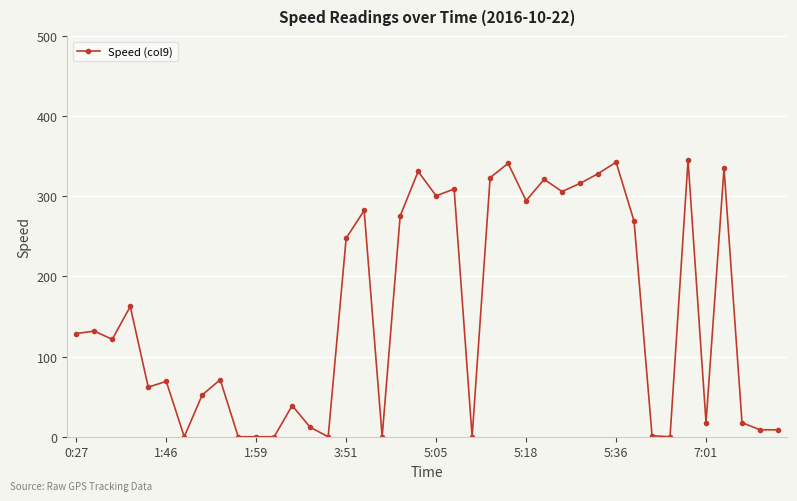

What is the value of the 37th point from the left?

335.1